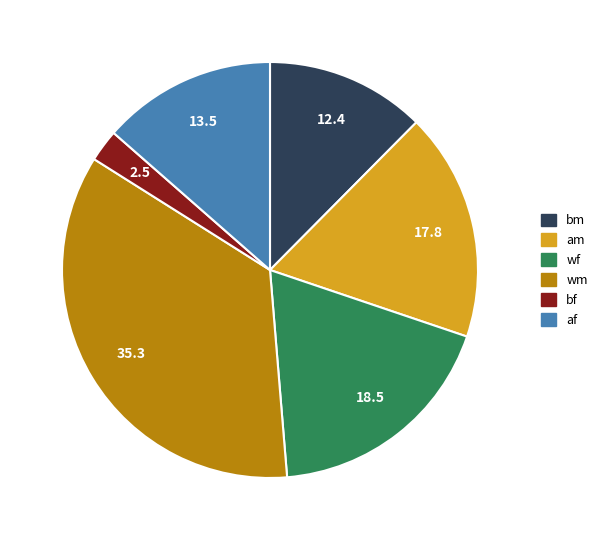

How many segments does this pie chart have?

6